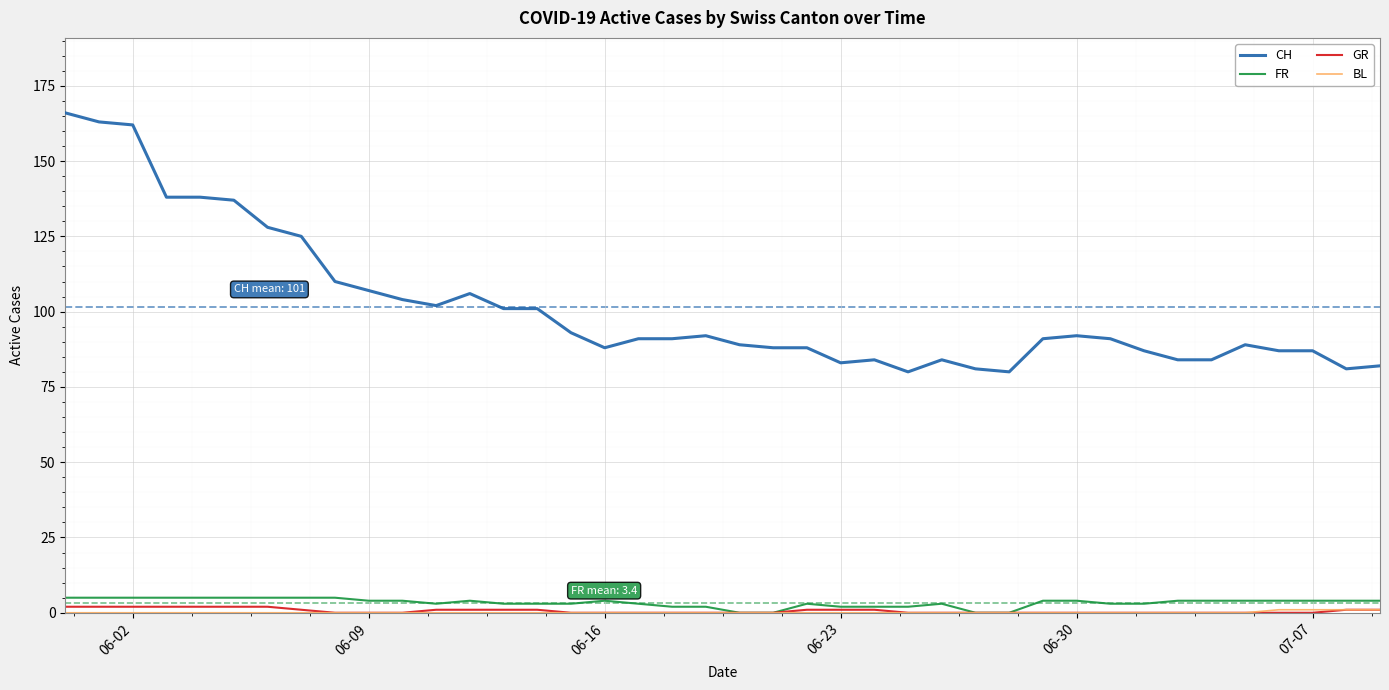

What is the highest value of the FR series?

5